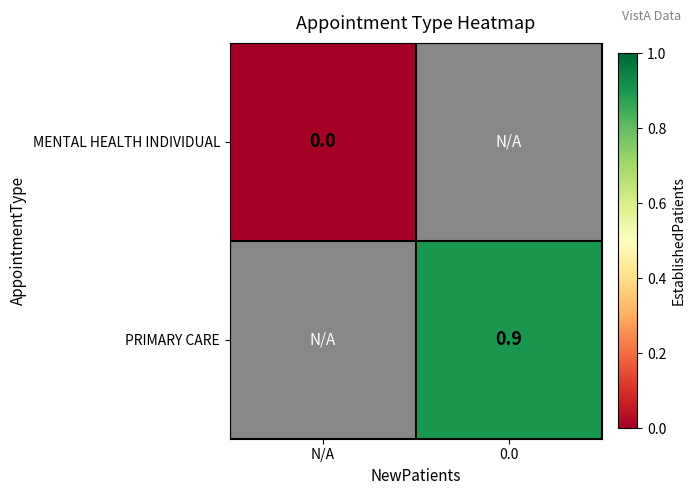

How many distinct data groups are displayed?

2